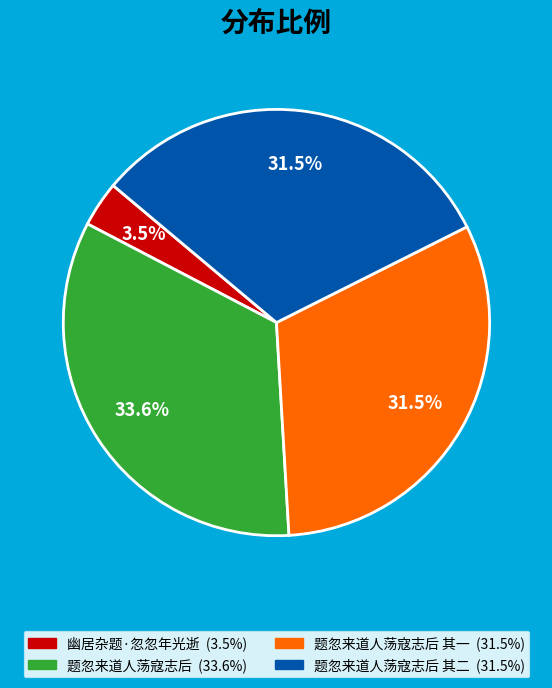

Is there a majority slice in this chart?

No